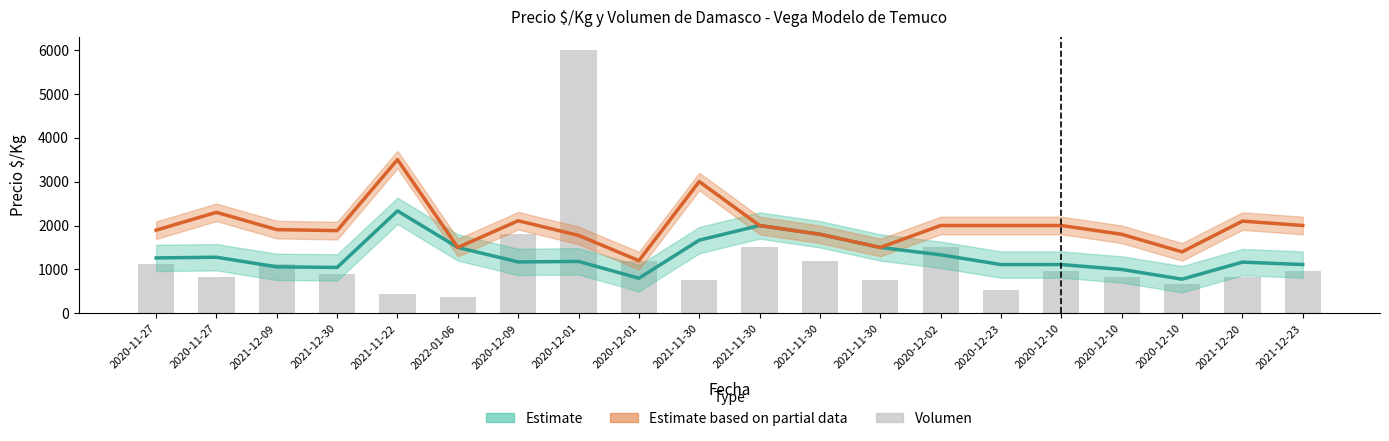

What is the average value?

1215